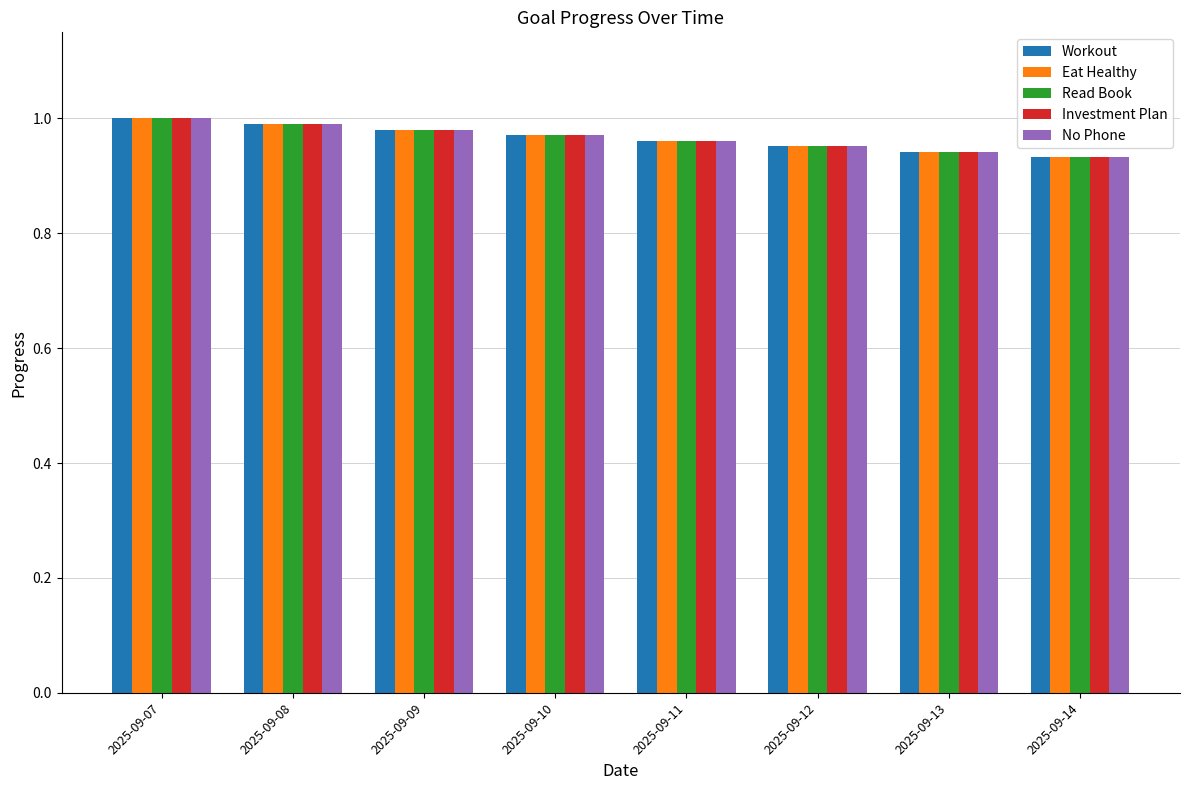

At how many categories does at least one series exceed 0?

8